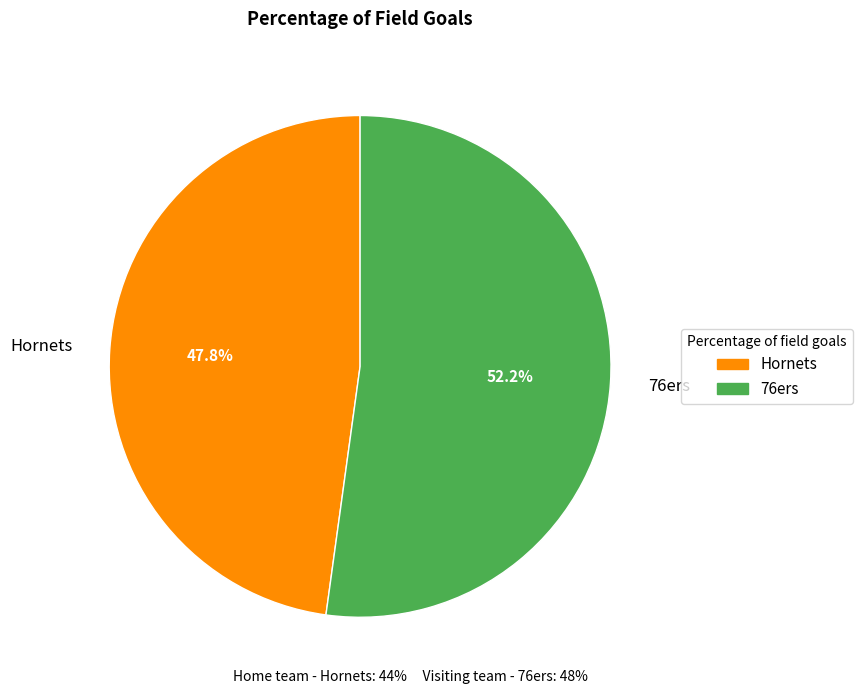

How many segments does this pie chart have?

2